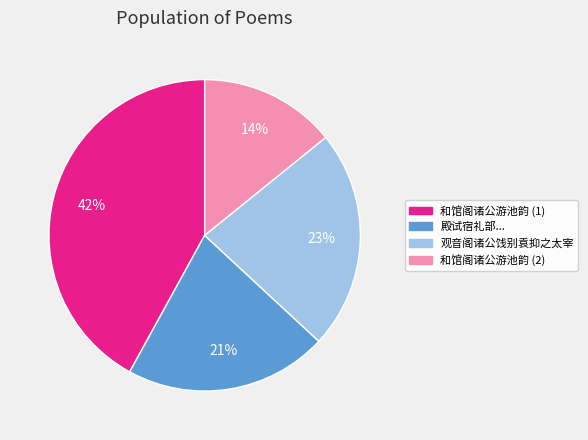

True or false: 和馆阁诸公游池韵 (1) accounts for 42% of the total.

True